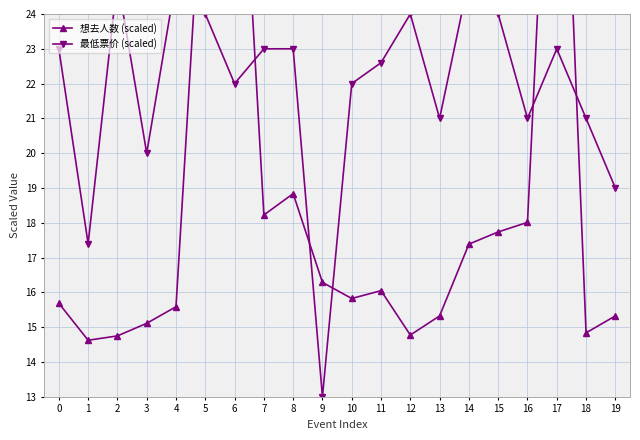

The 最低票价 (scaled) series shows 7.8 at 9. True or false?

False